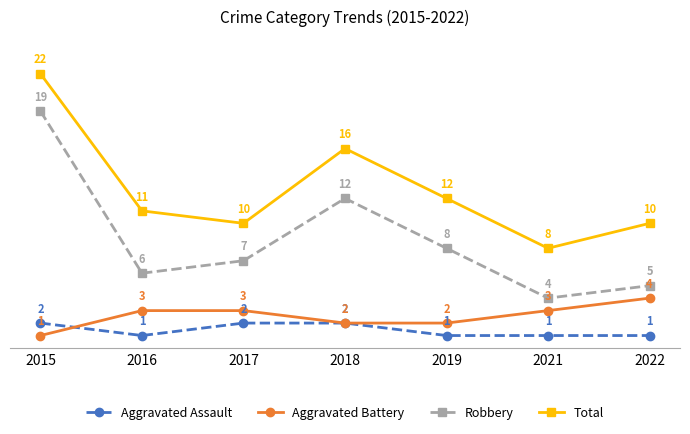

How many series are shown in this chart?

4